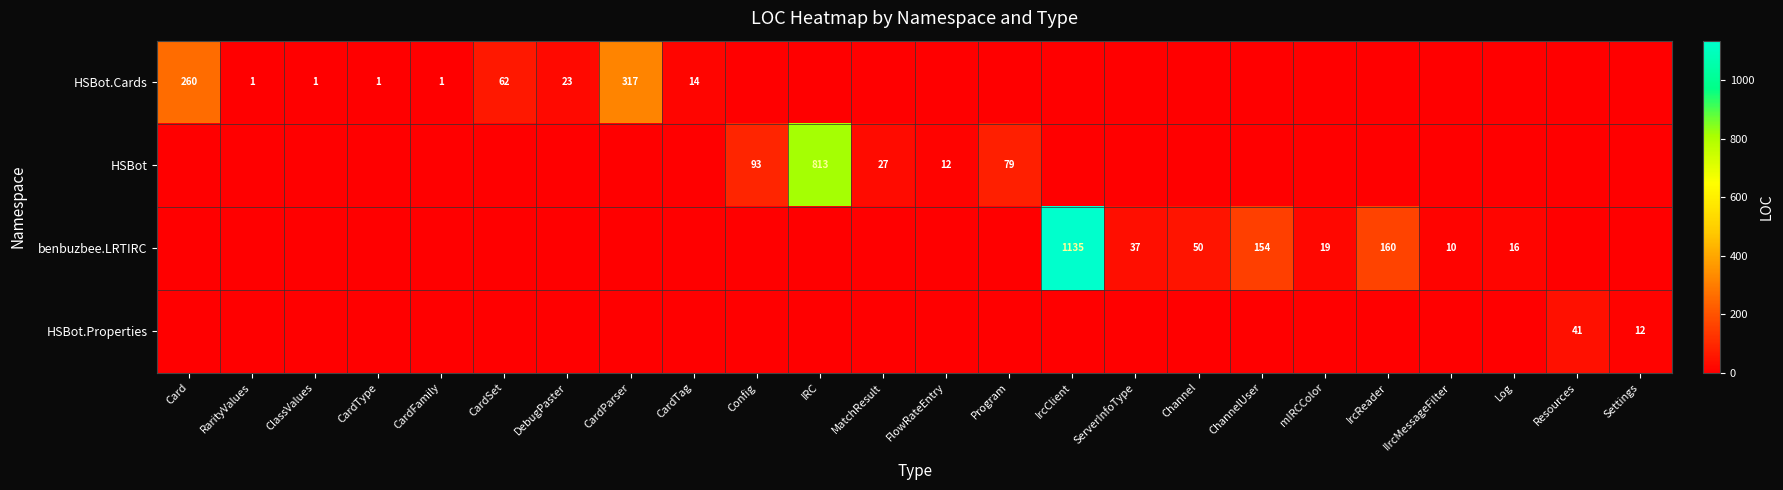

The HSBot.Cards series shows 20 at CardTag. True or false?

False